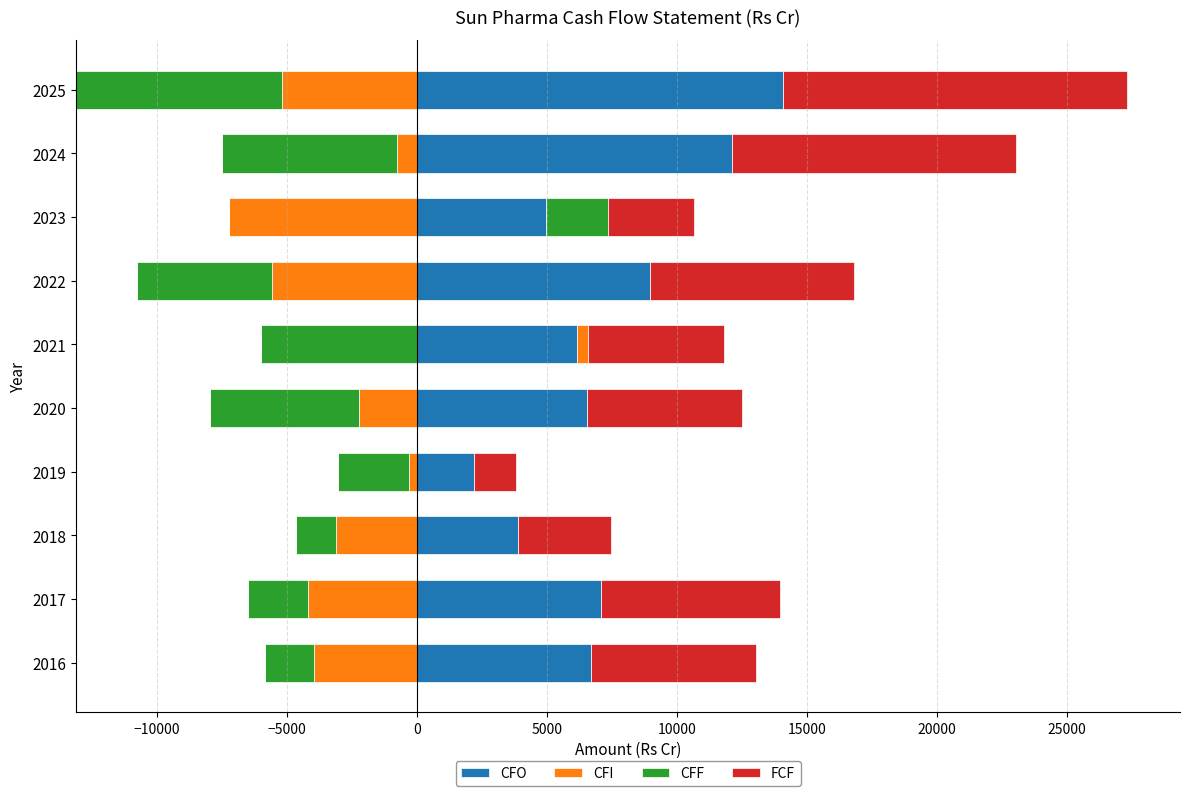

Rank the series at 2023 from lowest to highest value.

CFI, CFF, FCF, CFO